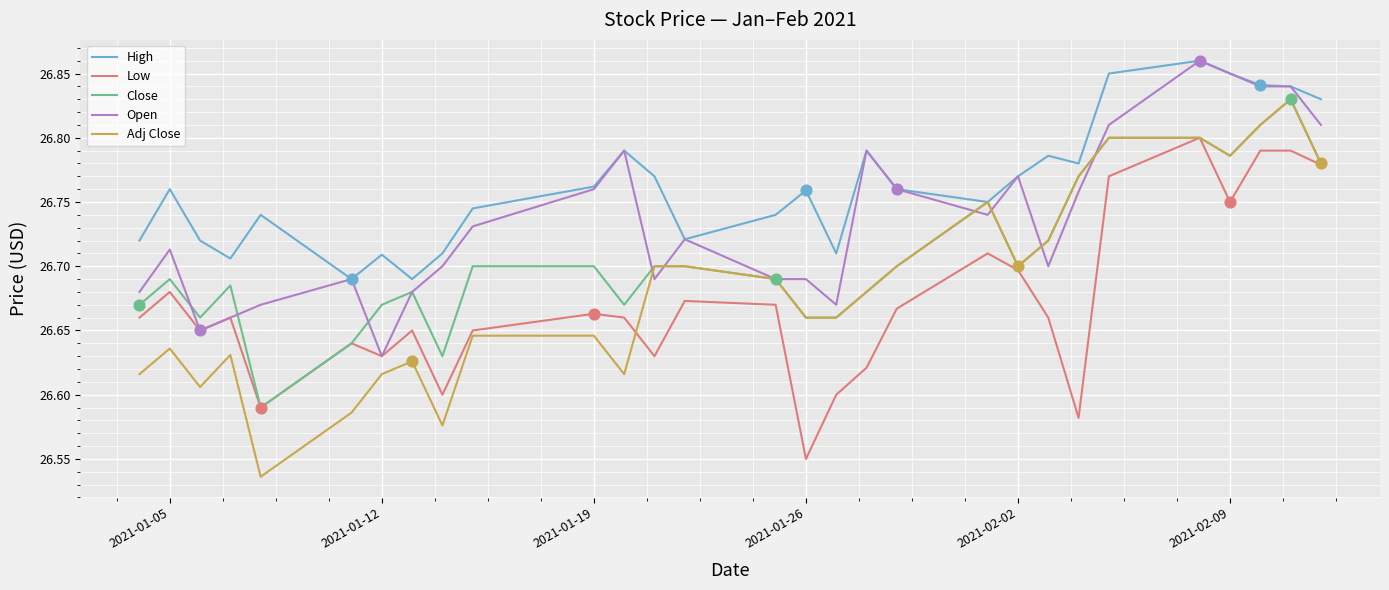

Which series has the largest total across all categories?

High